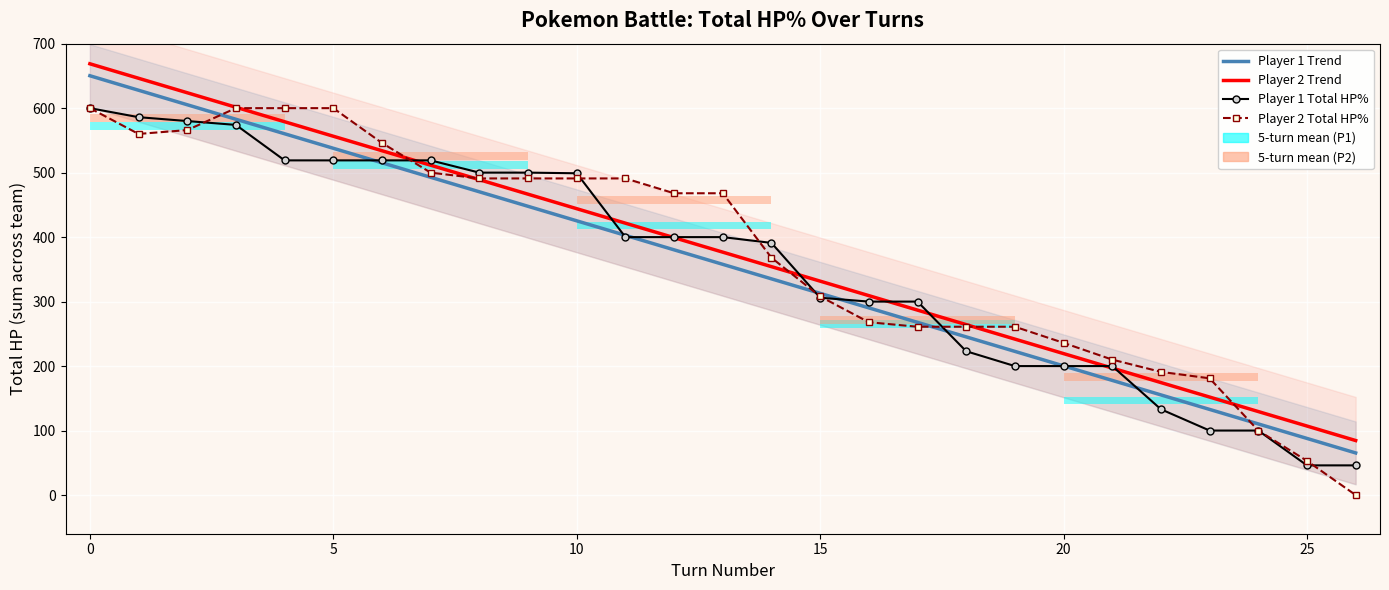

True or false: Player 2 Total HP% has a value of 0.0 at 26.

True